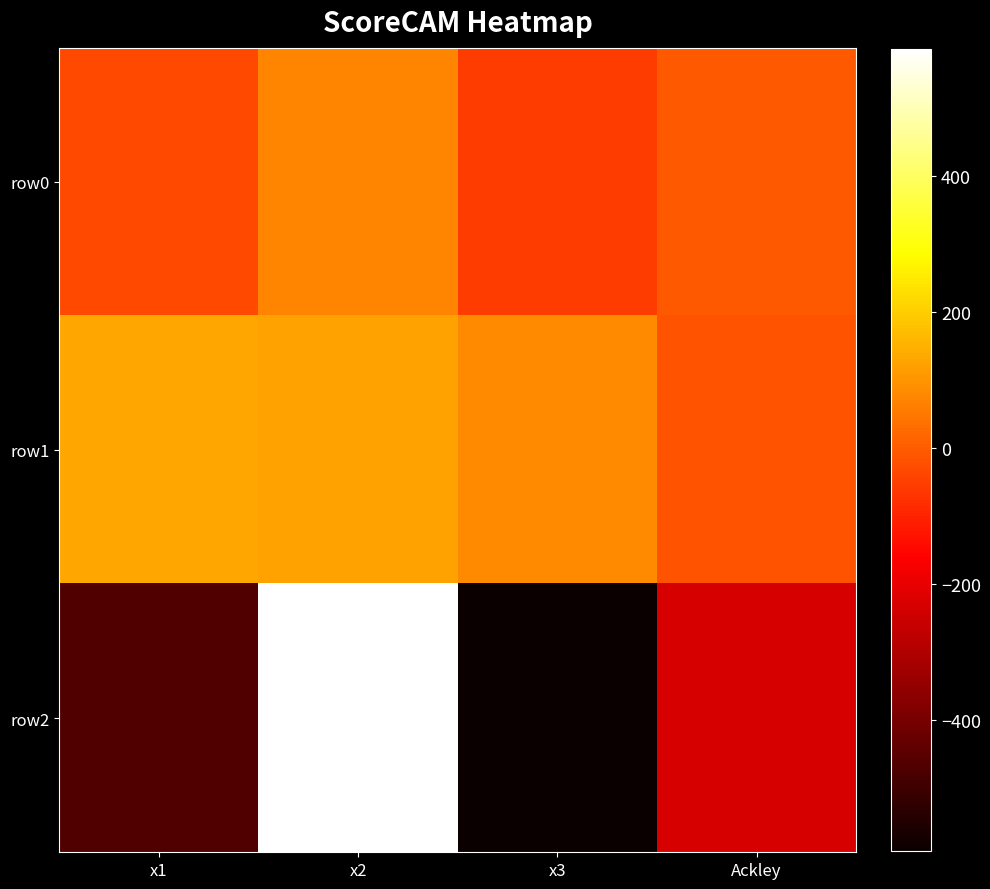

At x2, list the series in order from smallest to largest.

row0, row1, row2